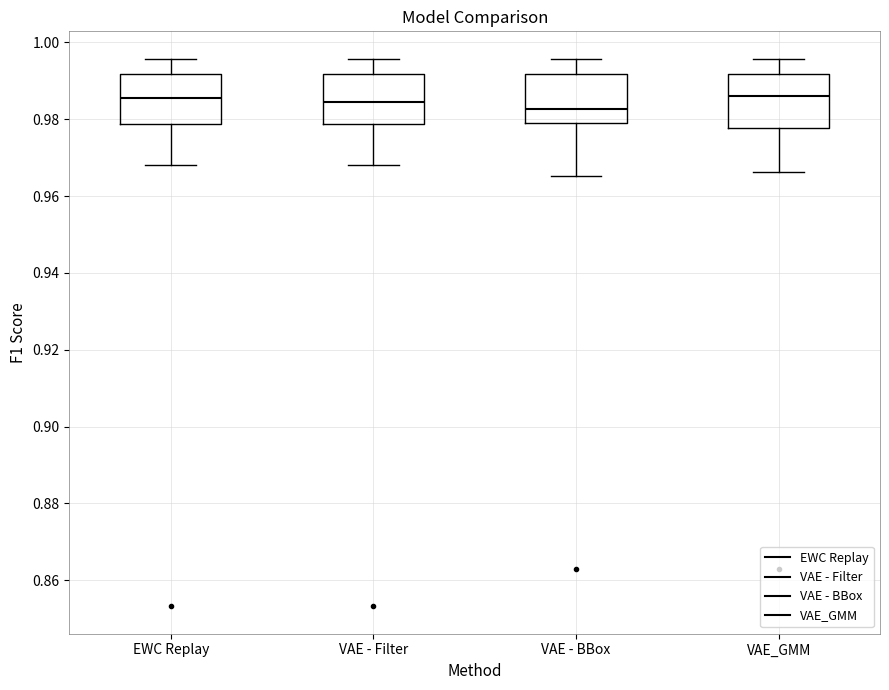

Where does the median line of the box for VAE_GMM sit on the y-axis? The values are not printed on the chart, so give them approximately, as read against the axis.

0.986